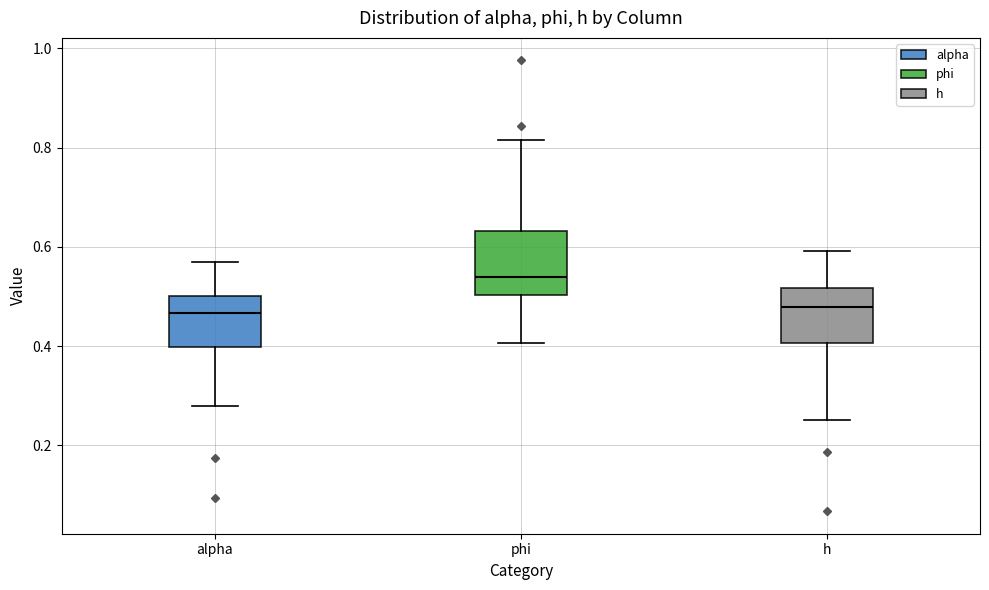

Which box is the tallest, from its lower edge to its upper edge?

phi